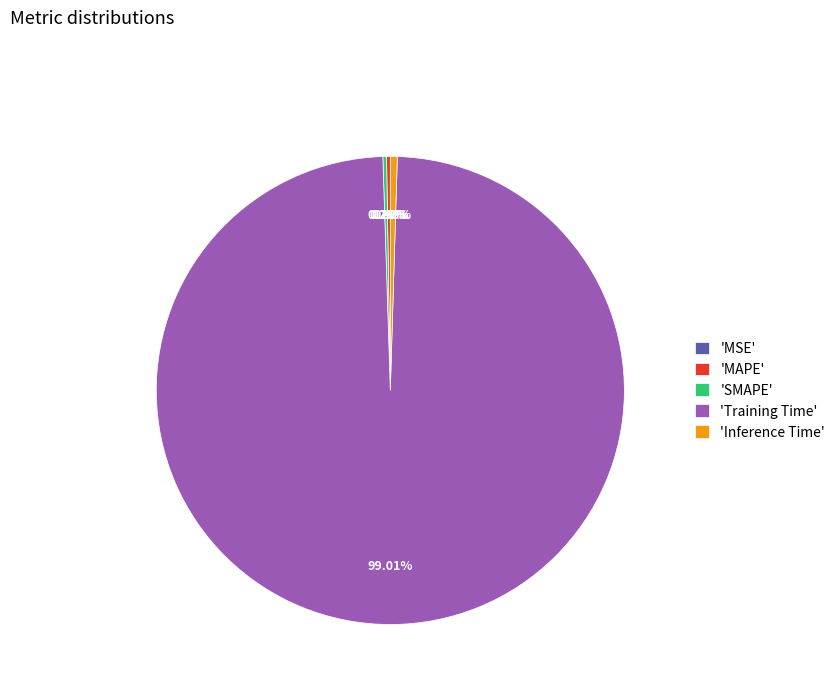

Does 'Training Time' account for over 50% of the chart?

Yes